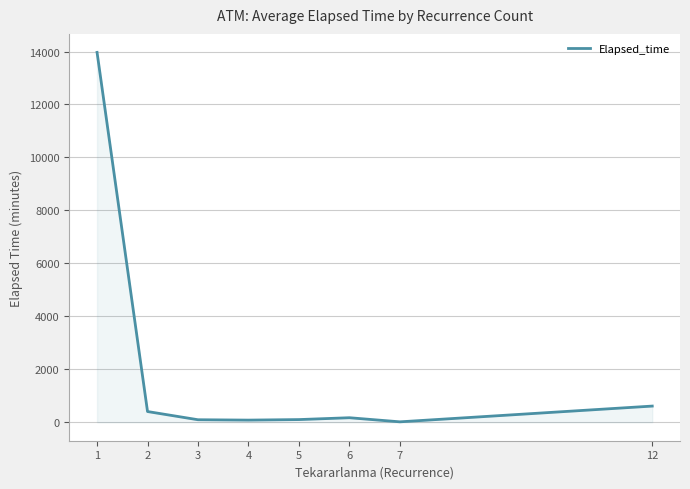

Does the chart have visible grid lines?

Yes